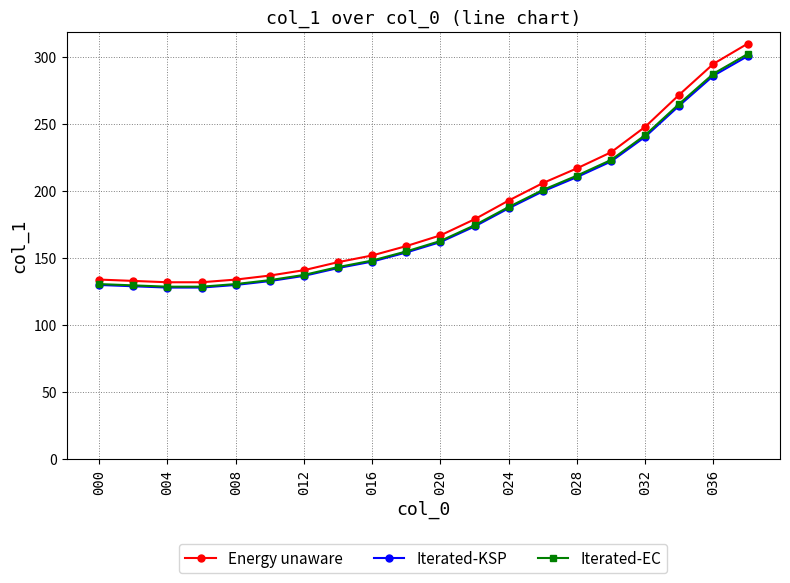

What is the lowest value of the Iterated-KSP series?

128.0